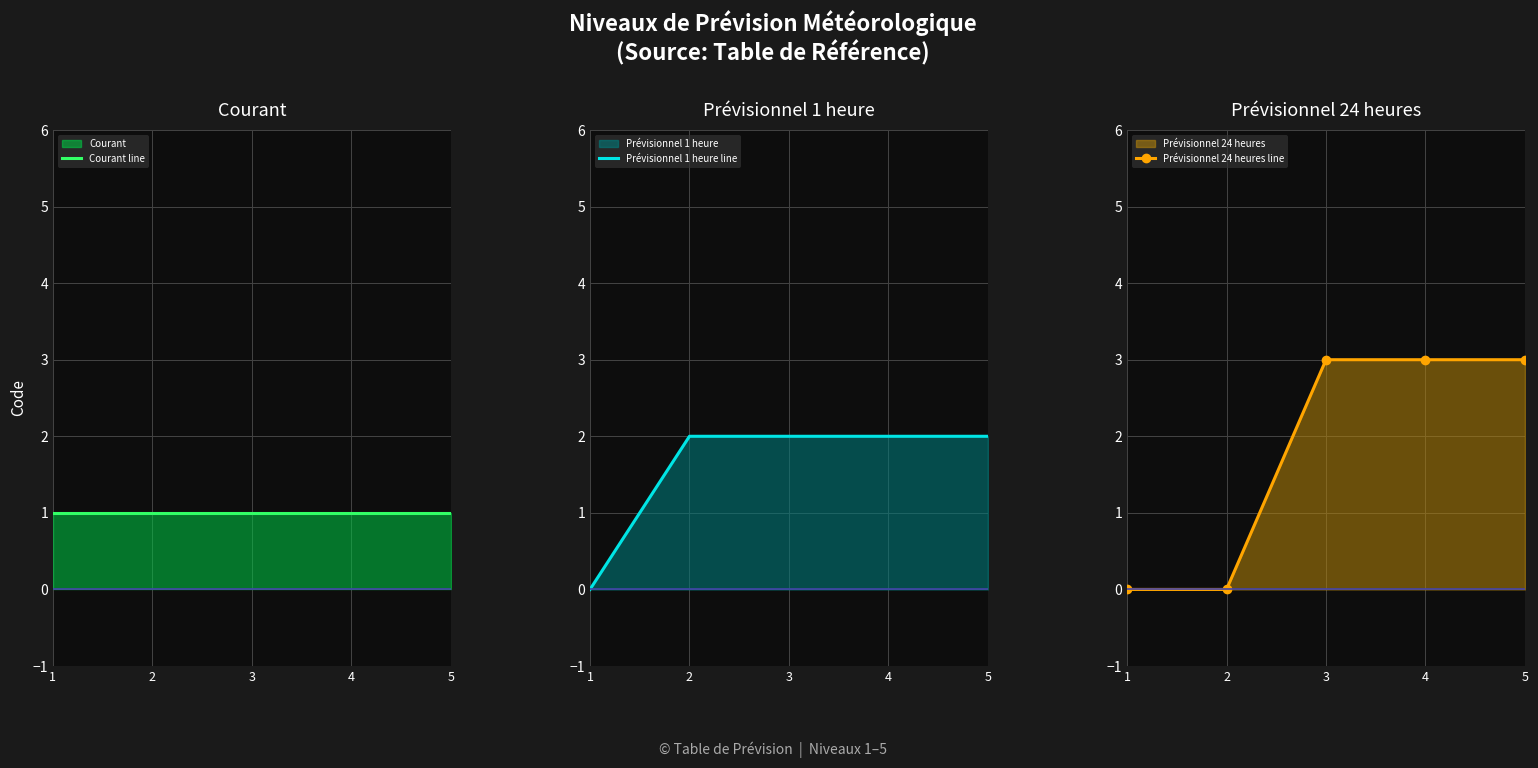

What is the difference between the maximum and second lowest values in the Prévisionnel 24 heures line series?

3